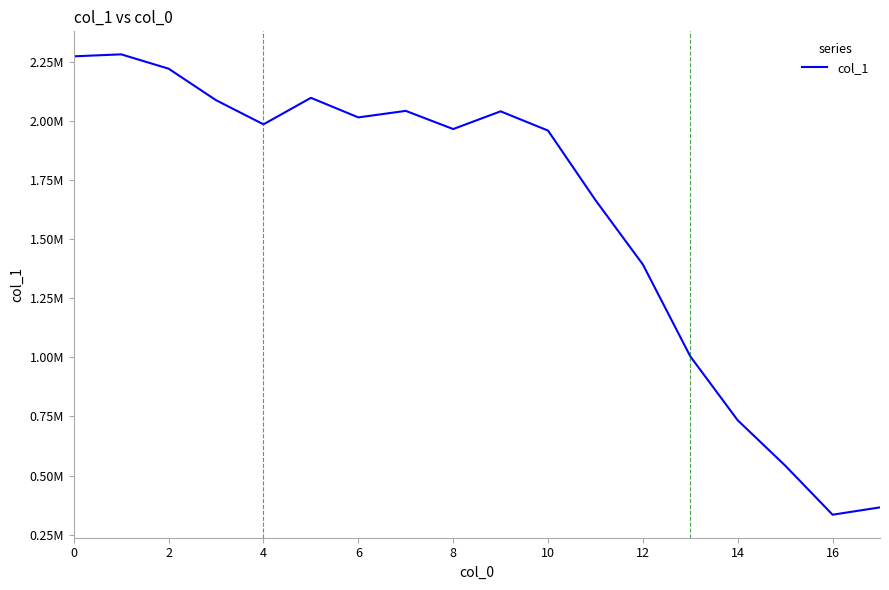

Is this an area chart (filled region under the line)?

No